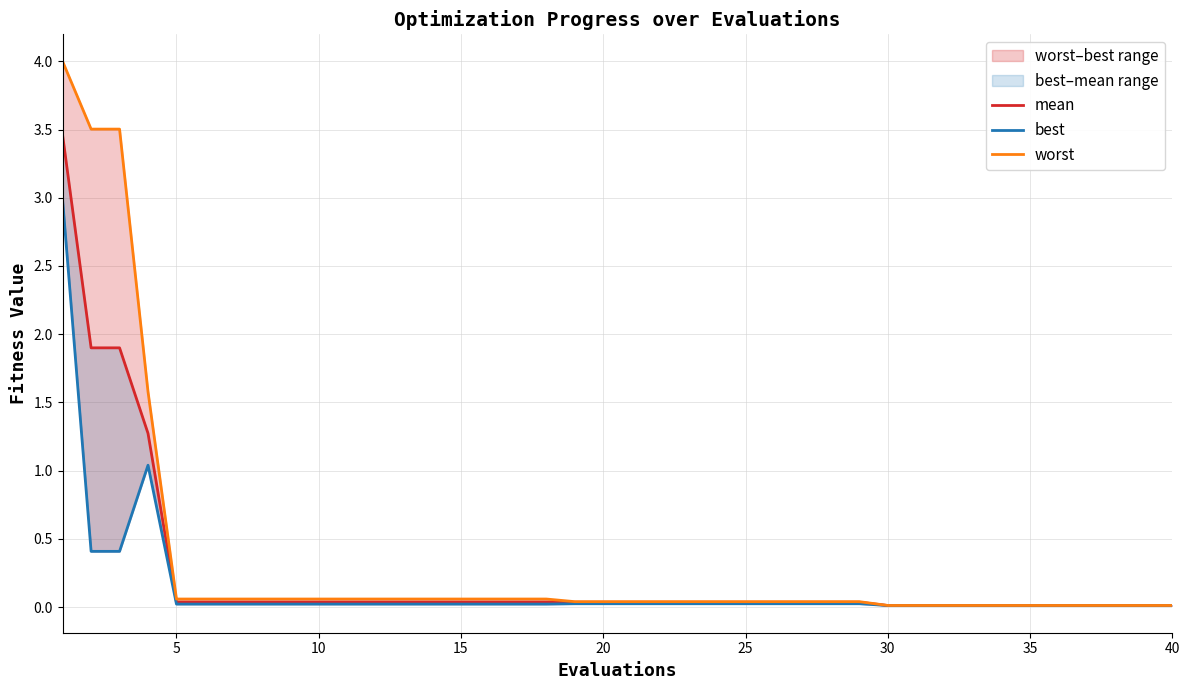

True or false: worst and best cross at least once.

False